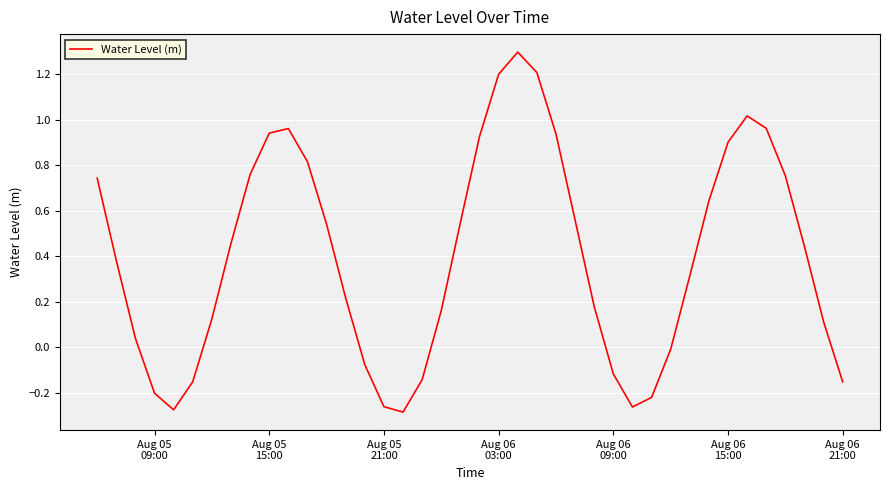

What is the greatest value displayed?

1.3